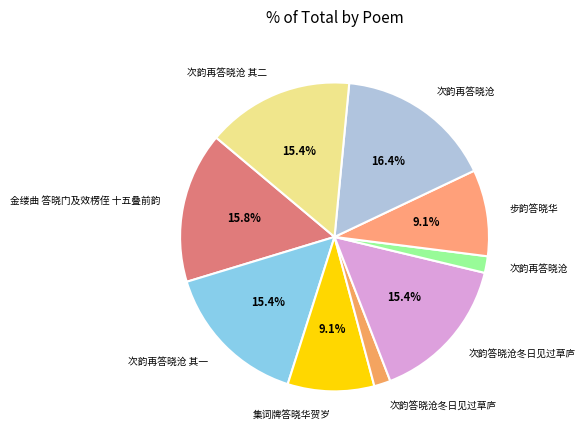

How many segments does this pie chart have?

9